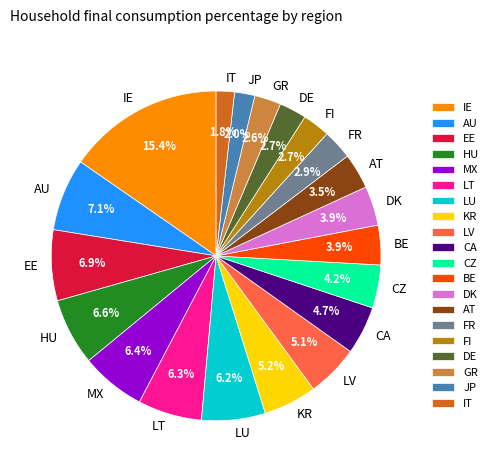

Between LU and DE, which is larger?

LU